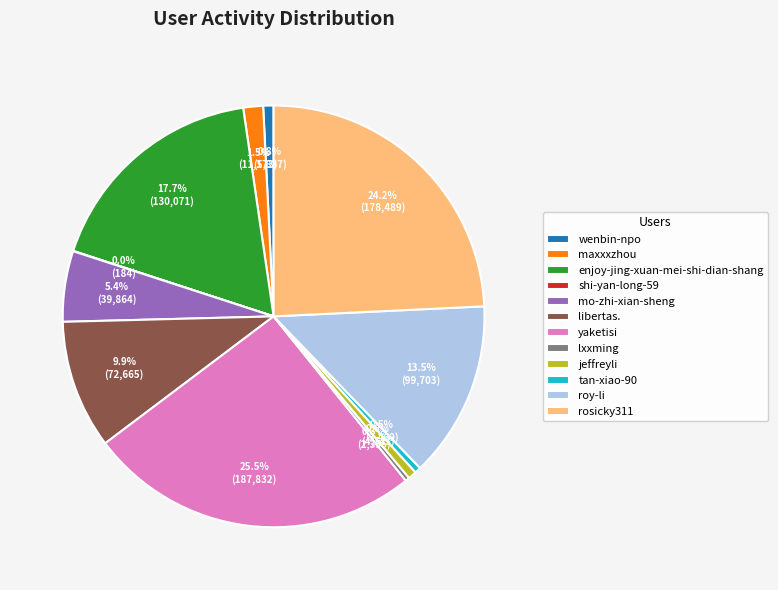

What percentage do mo-zhi-xian-sheng and libertas. together represent?

15.3%